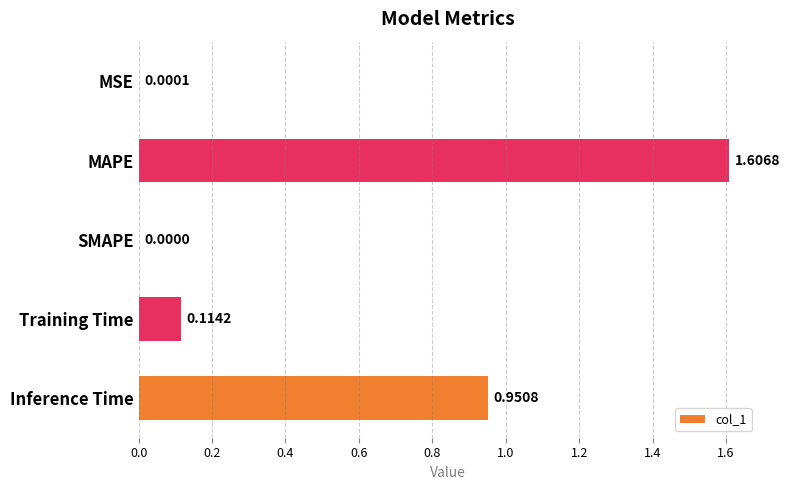

Which category has the highest value across all series?

MAPE